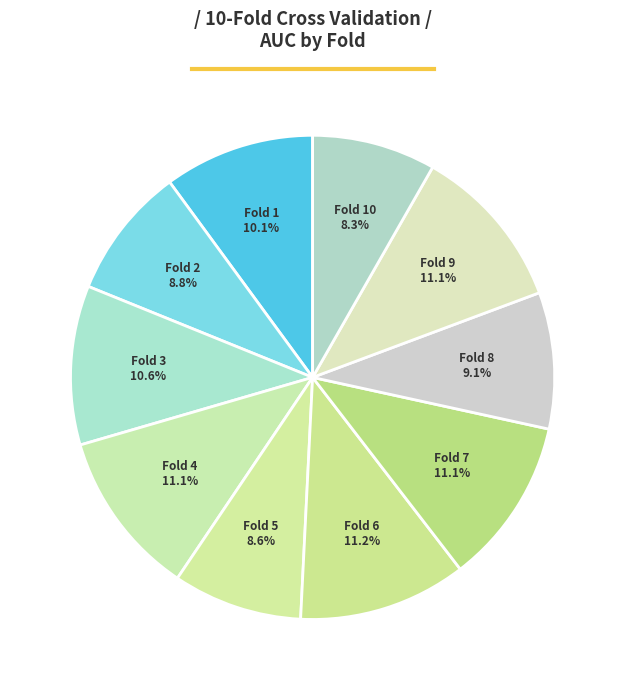

The Fold 4 slice represents 19% of the pie. True or false?

False